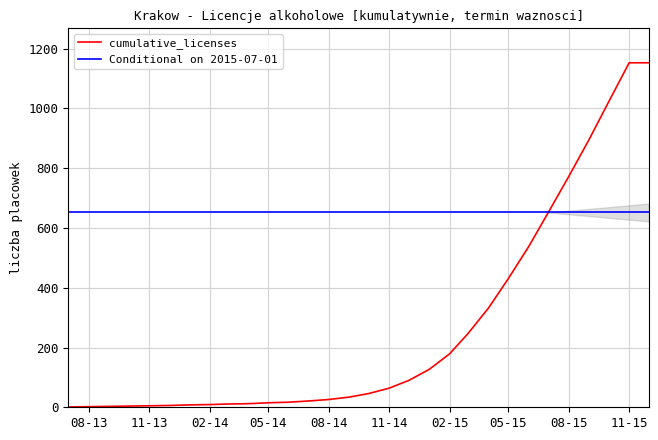

What are all the series names shown in the legend?

cumulative_licenses, Conditional on 2015-07-01